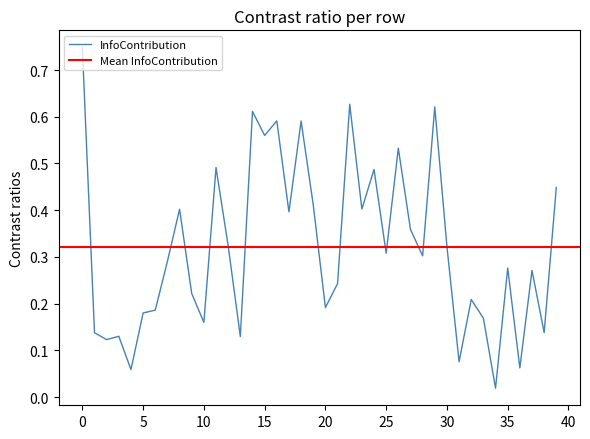

At which category does the chart reach its minimum across all series?

34